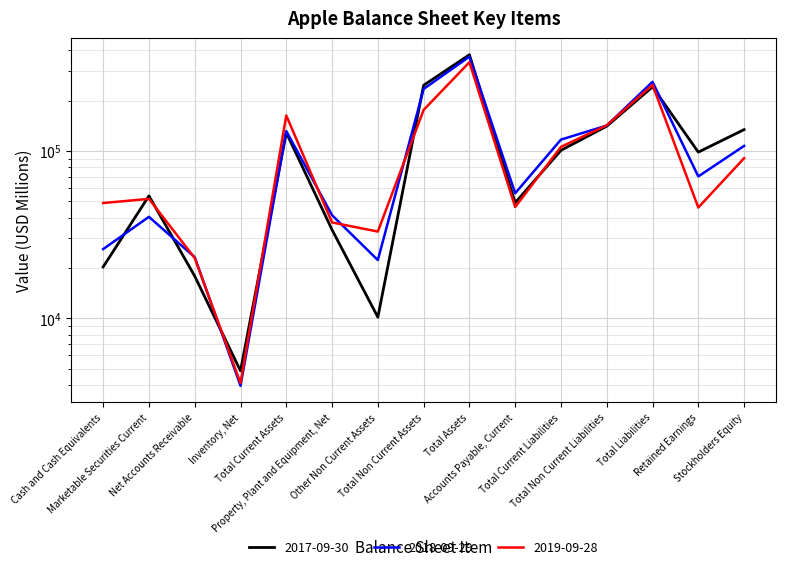

The 2019-09-28 series shows 142310 at Total Non Current Liabilities. True or false?

True